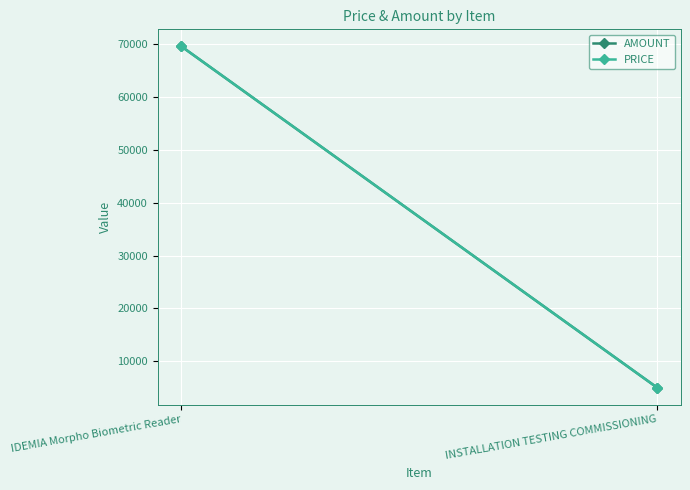

What is the difference between the AMOUNT values at IDEMIA Morpho Biometric Reader and INSTALLATION TESTING COMMISSIONING?

64600